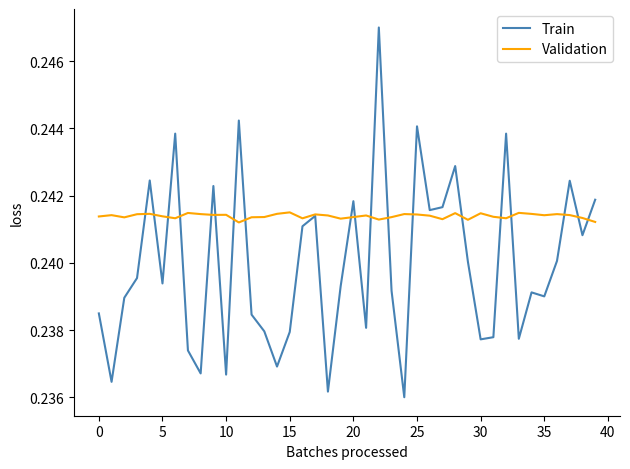

Which series has the largest range (max minus min)?

Train